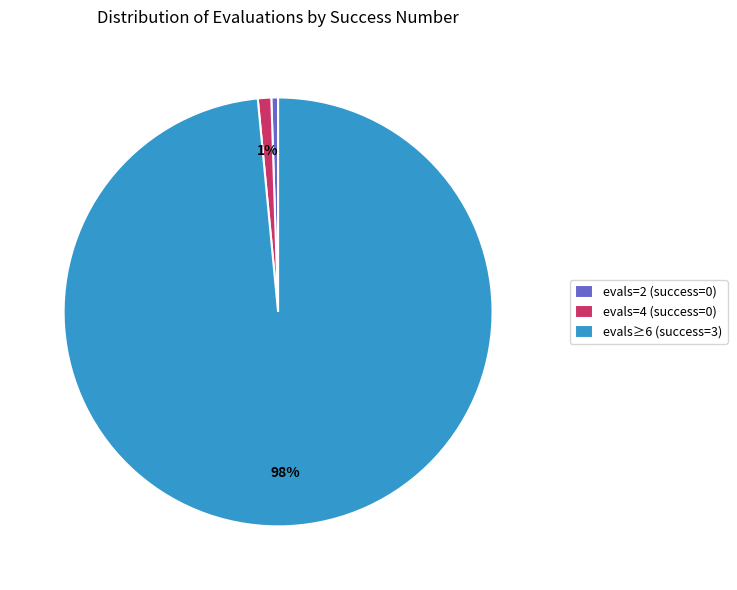

Is there a majority slice in this chart?

Yes